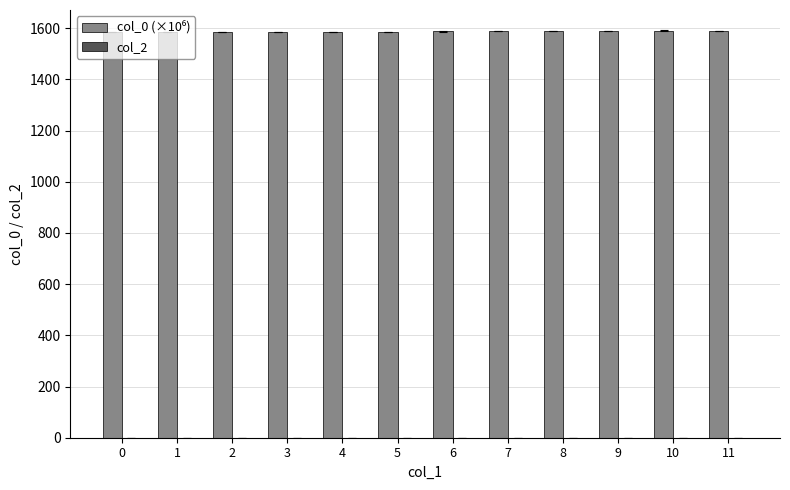

What is the value of the 7th bar from the left?

1587.7